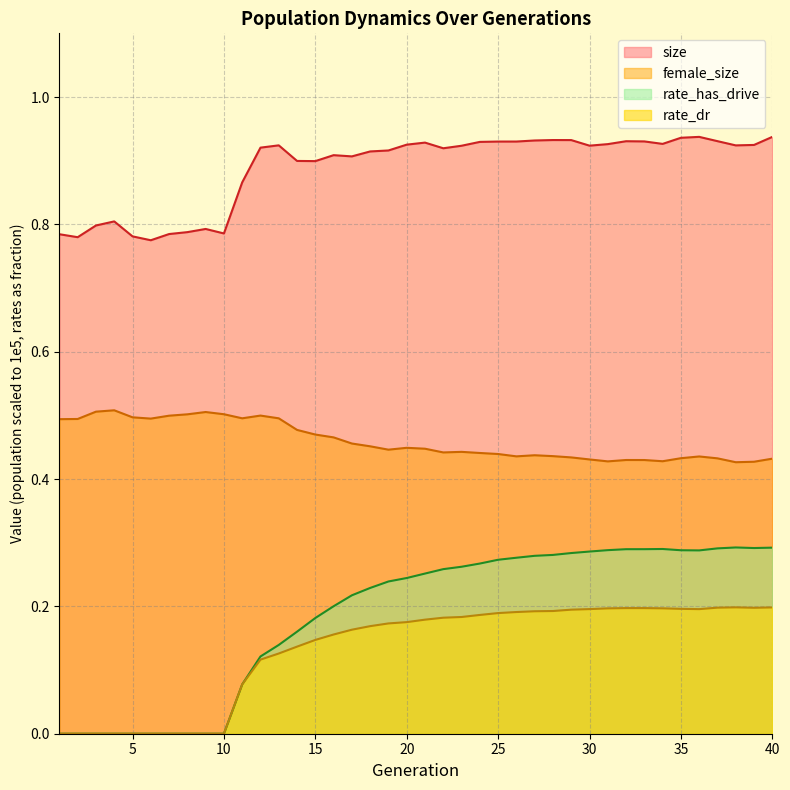

True or false: rate_has_drive and size intersect in this chart.

False